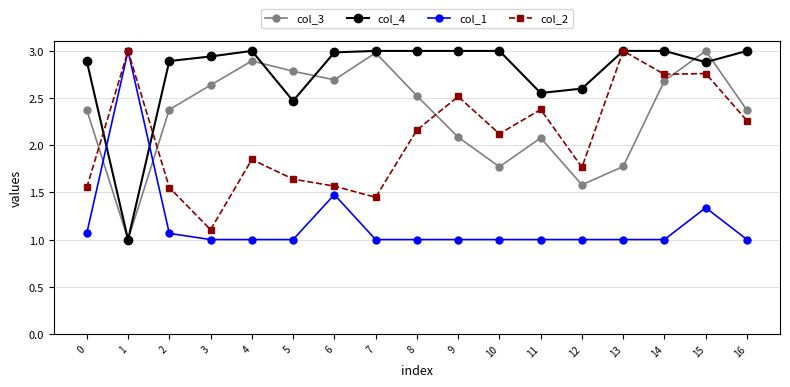

True or false: col_1 has more than 1 interior local peaks.

True